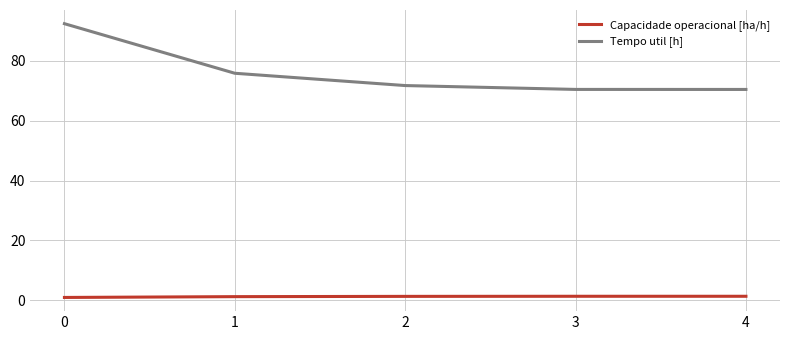

True or false: Capacidade operacional [ha/h] and Tempo util [h] intersect in this chart.

False